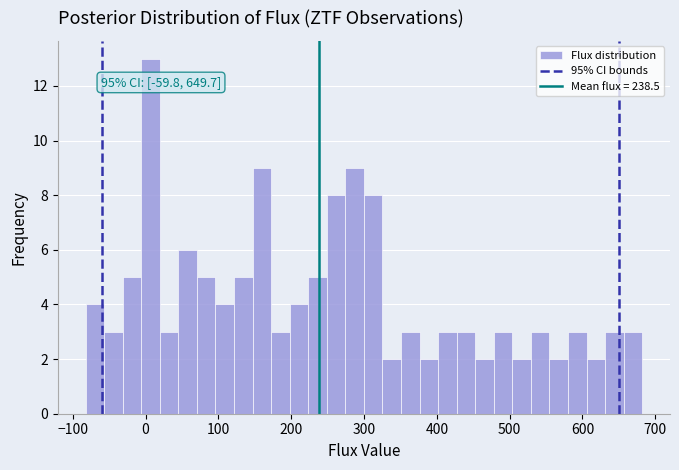

Around what value on the x-axis is the tallest bar? Give the approximate position of its centre, as read against the axis.

10